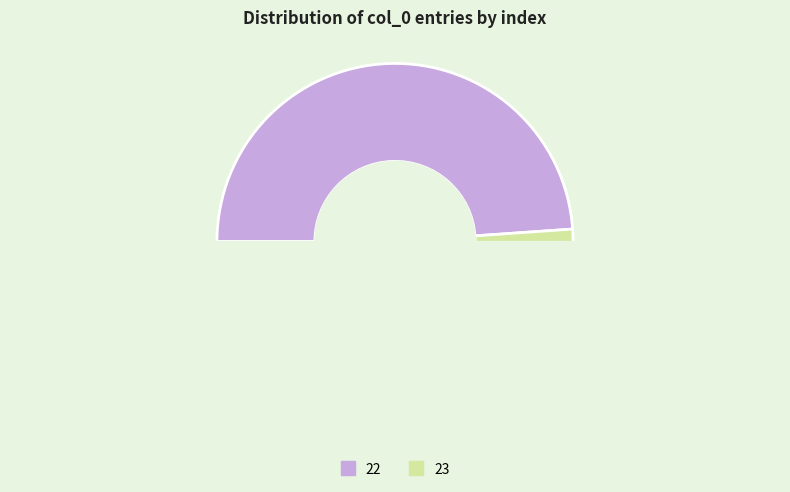

What is the total percentage of 22 and 23?

100.0%